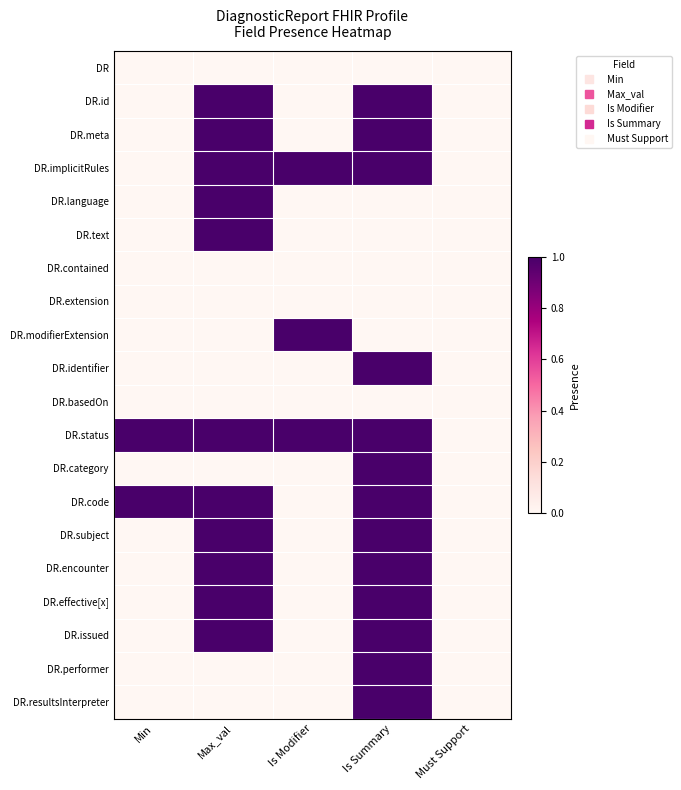

Which series has the largest total across all categories?

DR.status